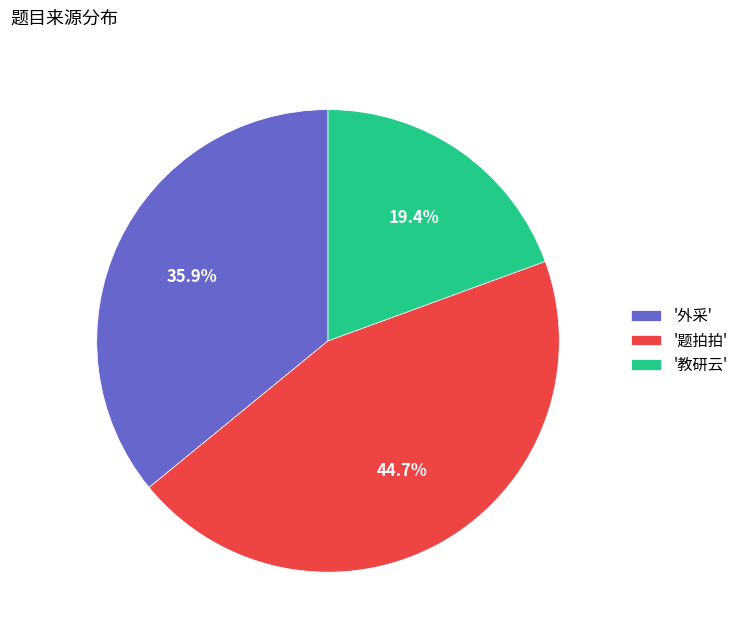

Count the number of slices in the pie.

3